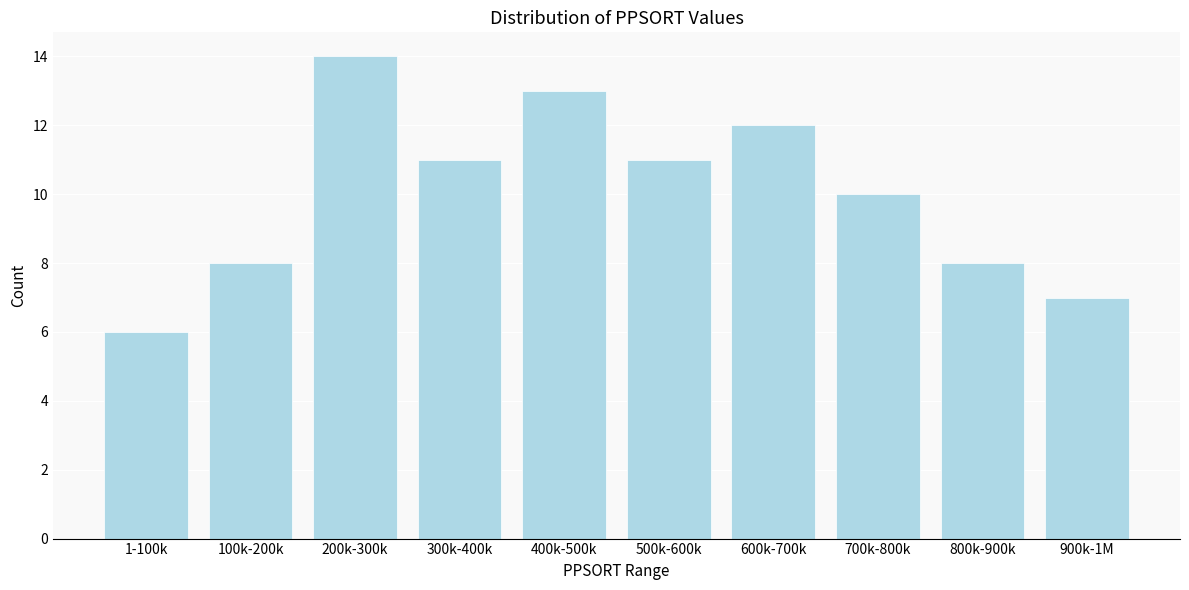

Reading right to left, what are all the values shown in this chart?

7	8	10	12	11	13	11	14	8	6